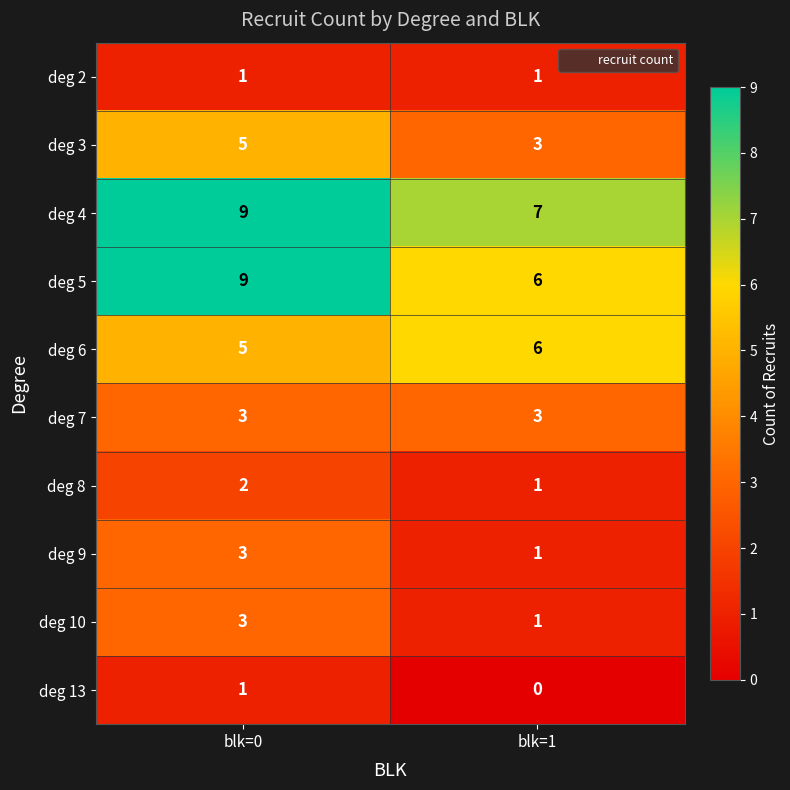

What is the total value across all series at blk=1?

29